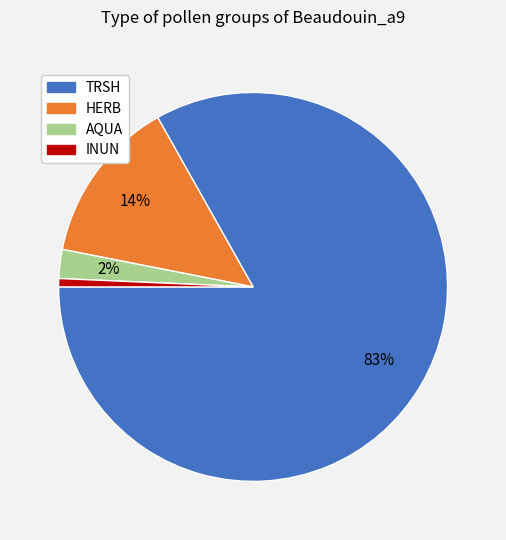

Does HERB account for over 50% of the chart?

No